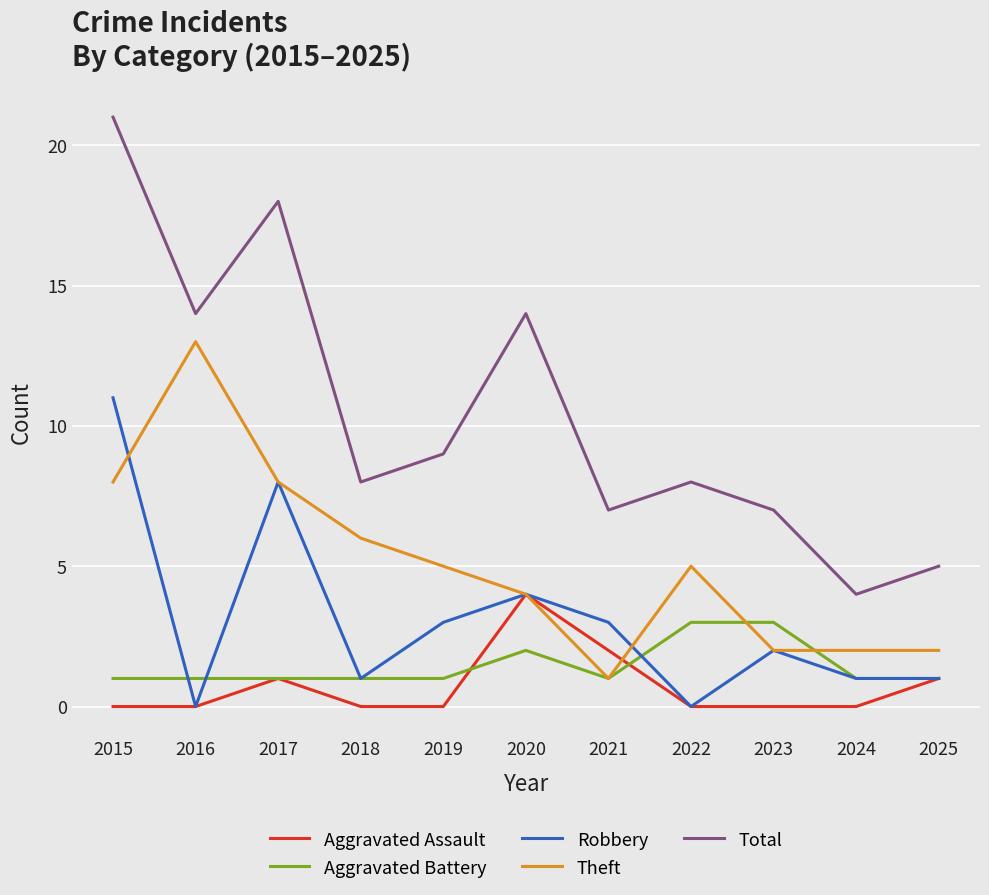

What is the difference between the Aggravated Battery values at 2023 and 2025?

2